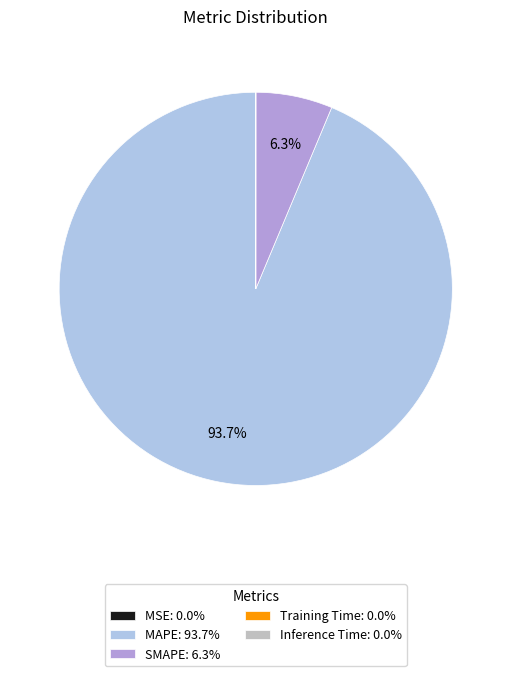

To the nearest percent, what is the difference between the SMAPE and MAPE slice percentages?

87%